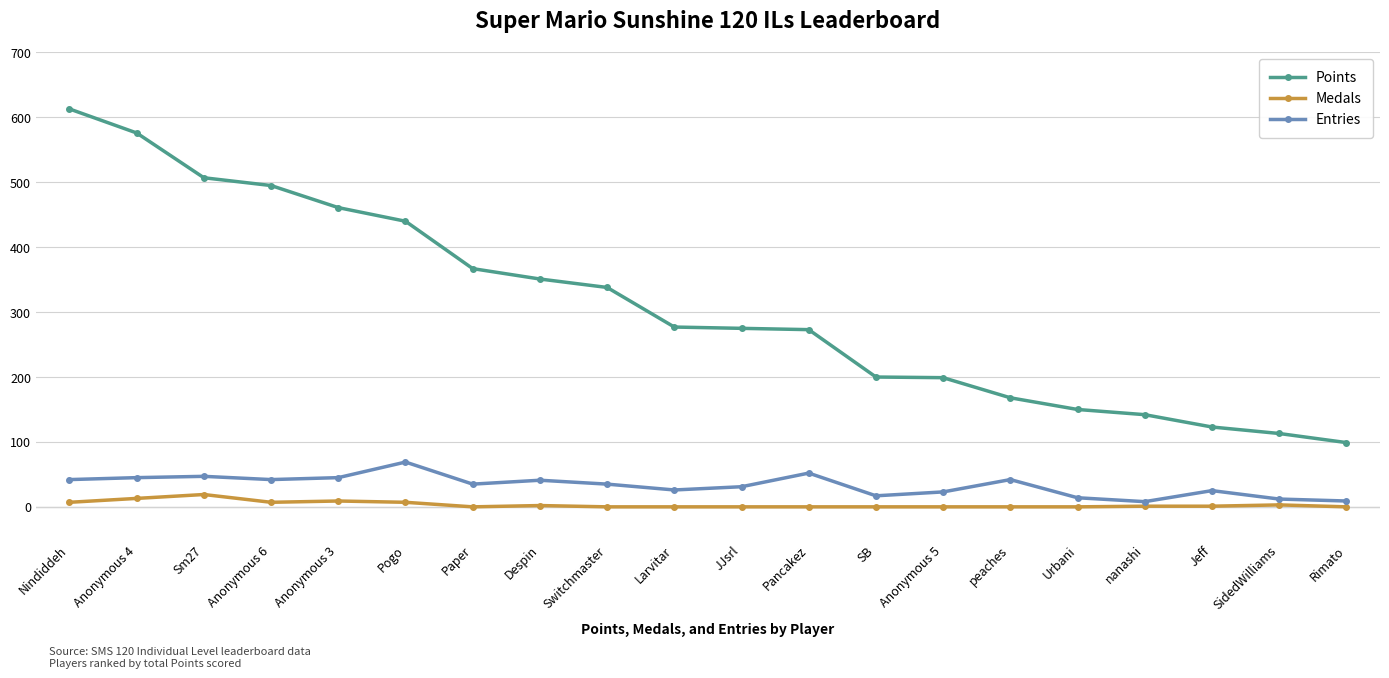

What is the approximate value of Entries at peaches, to the nearest 10?

40